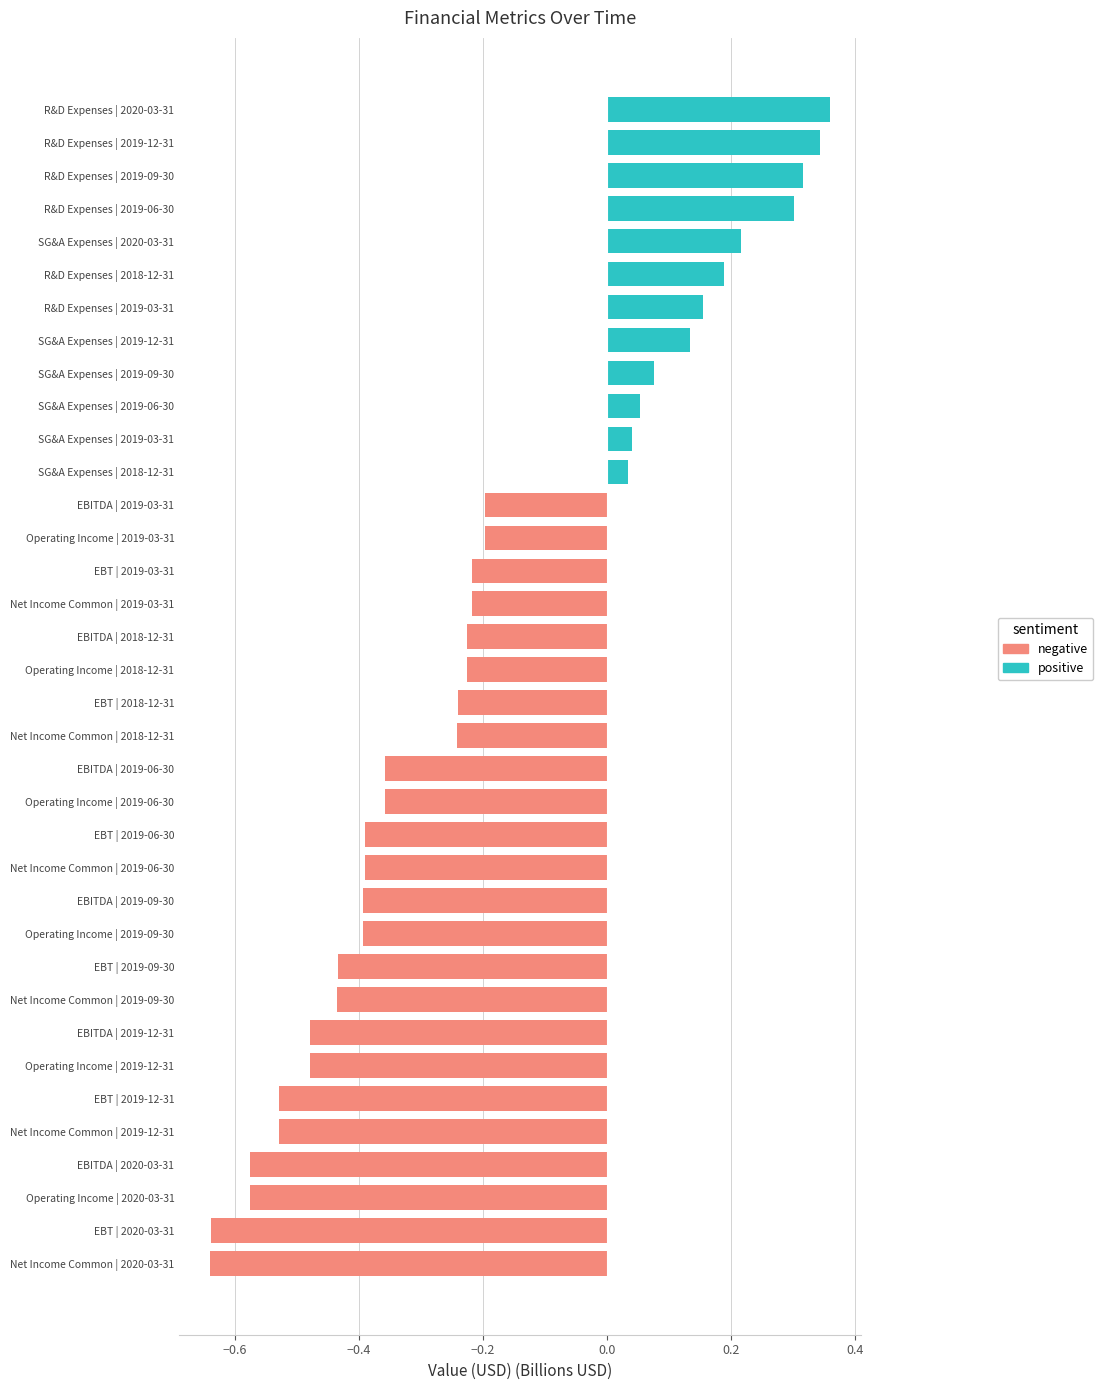

Reading left to right, list all the values displayed in this chart.

negative: -0.6	-0.6	-0.6	-0.6	-0.5	-0.5	-0.5	-0.5	-0.4	-0.4	-0.4	-0.4	-0.4	-0.4	-0.4	-0.4	-0.2	-0.2	-0.2	-0.2	-0.2	-0.2	-0.2	-0.2	0.0	0.0	0.0	0.0	0.0	0.0	0.0	0.0	0.0	0.0	0.0	0.0
positive: 0.0	0.0	0.0	0.0	0.0	0.0	0.0	0.0	0.0	0.0	0.0	0.0	0.0	0.0	0.0	0.0	0.0	0.0	0.0	0.0	0.0	0.0	0.0	0.0	0.0	0.0	0.1	0.1	0.1	0.2	0.2	0.2	0.3	0.3	0.3	0.4